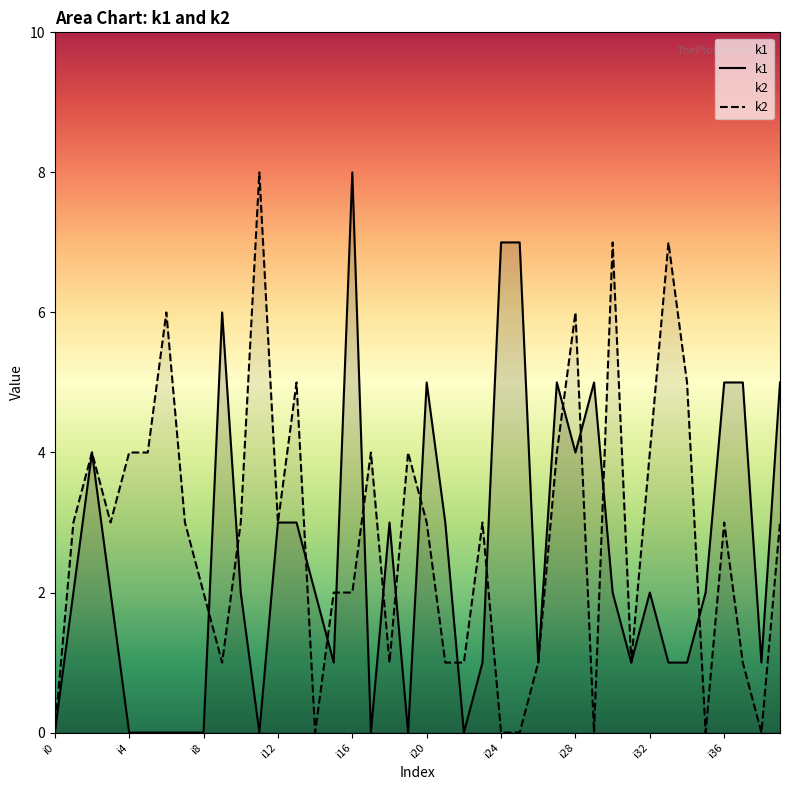

What is the maximum value shown in the chart?

8